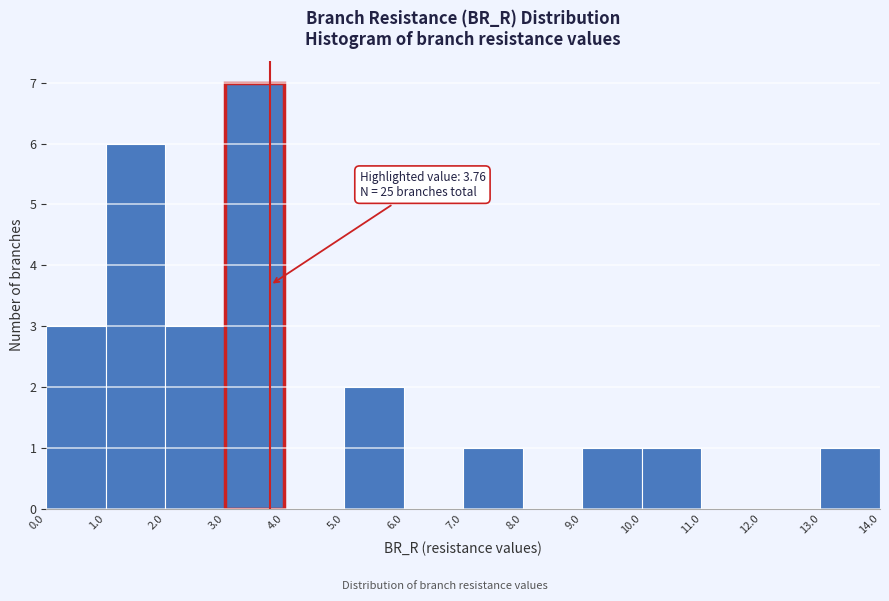

Which range on the x-axis has the tallest bar?

3.0 to 4.0